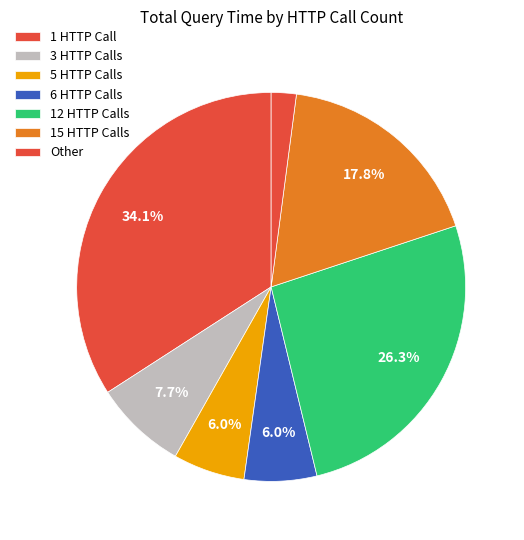

How many slices are in this pie chart?

7